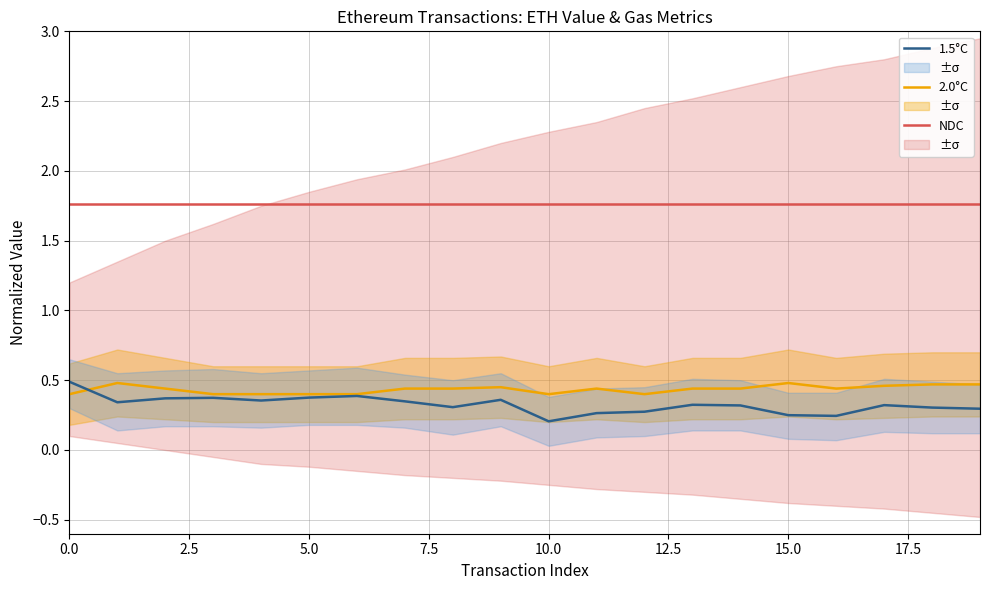

After their last crossing, which series has the higher values: 2.0°C or 1.5°C?

2.0°C